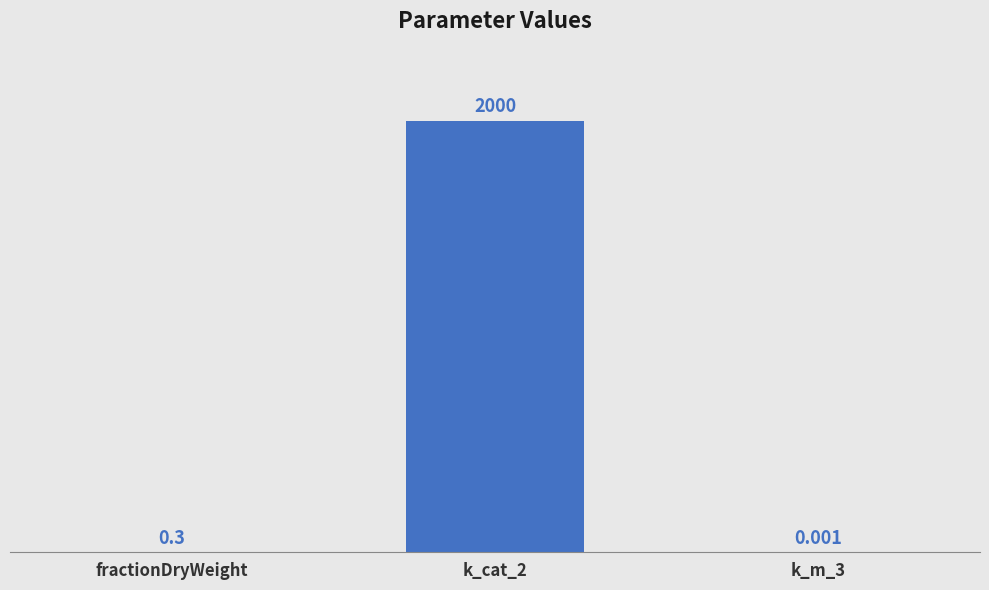

The chart shows a value of 0.3 at fractionDryWeight. True or false?

True